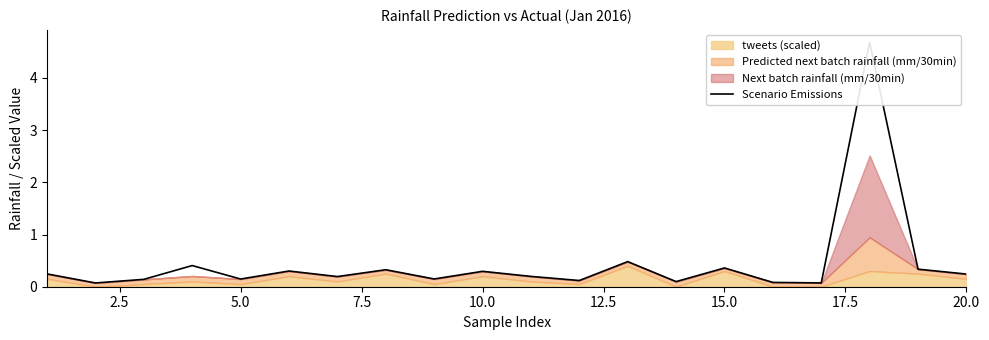

How many data points does each series have?

20